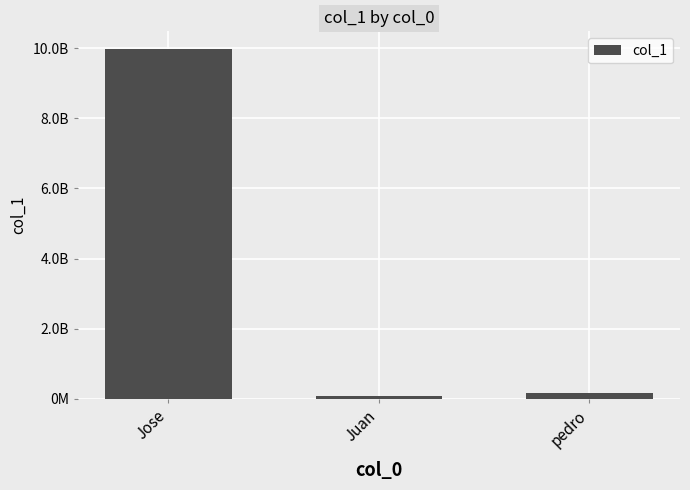

Are the bars horizontal?

No